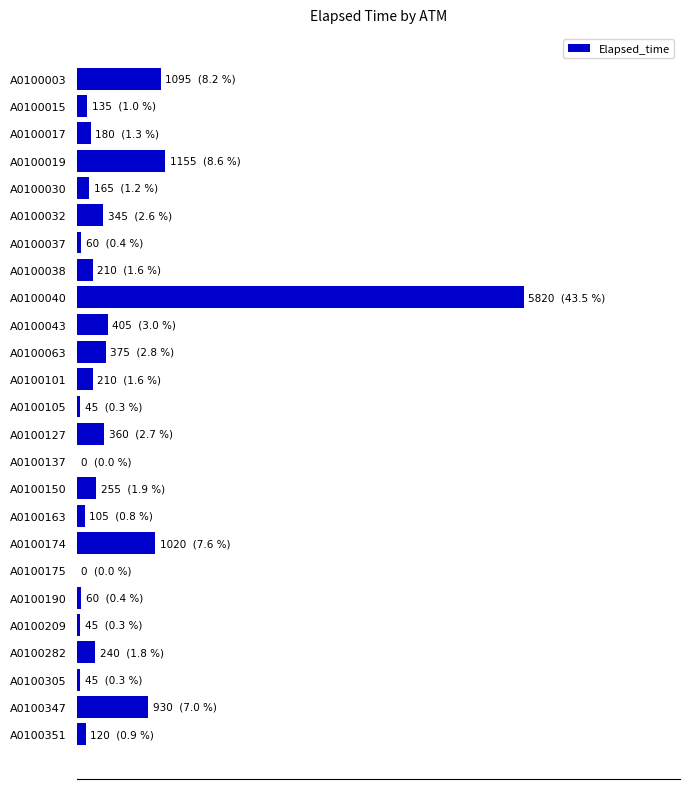

Are the bars horizontal?

Yes